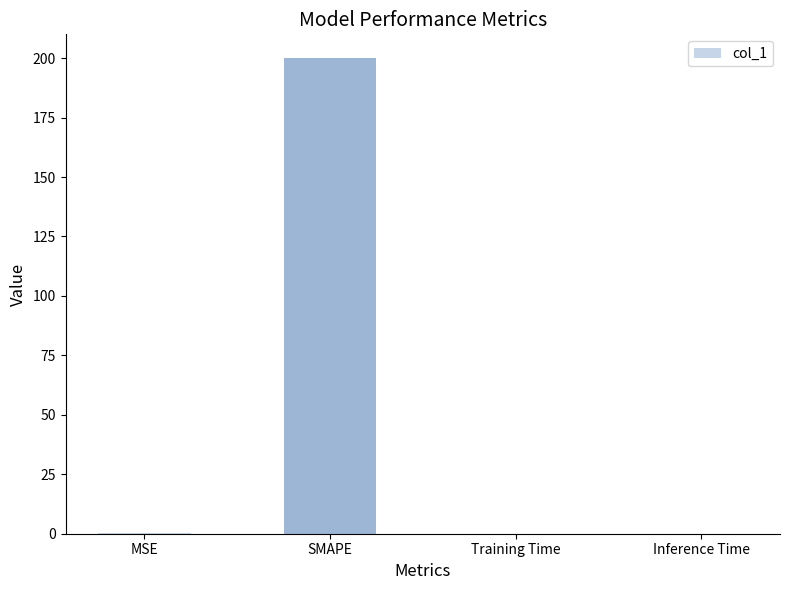

What is the maximum value shown in the chart?

200.0